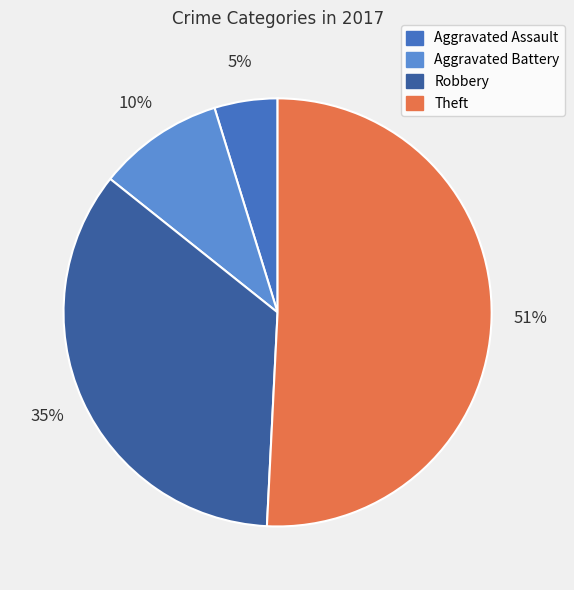

Rank the categories by value from highest to lowest.

Theft, Robbery, Aggravated Battery, Aggravated Assault